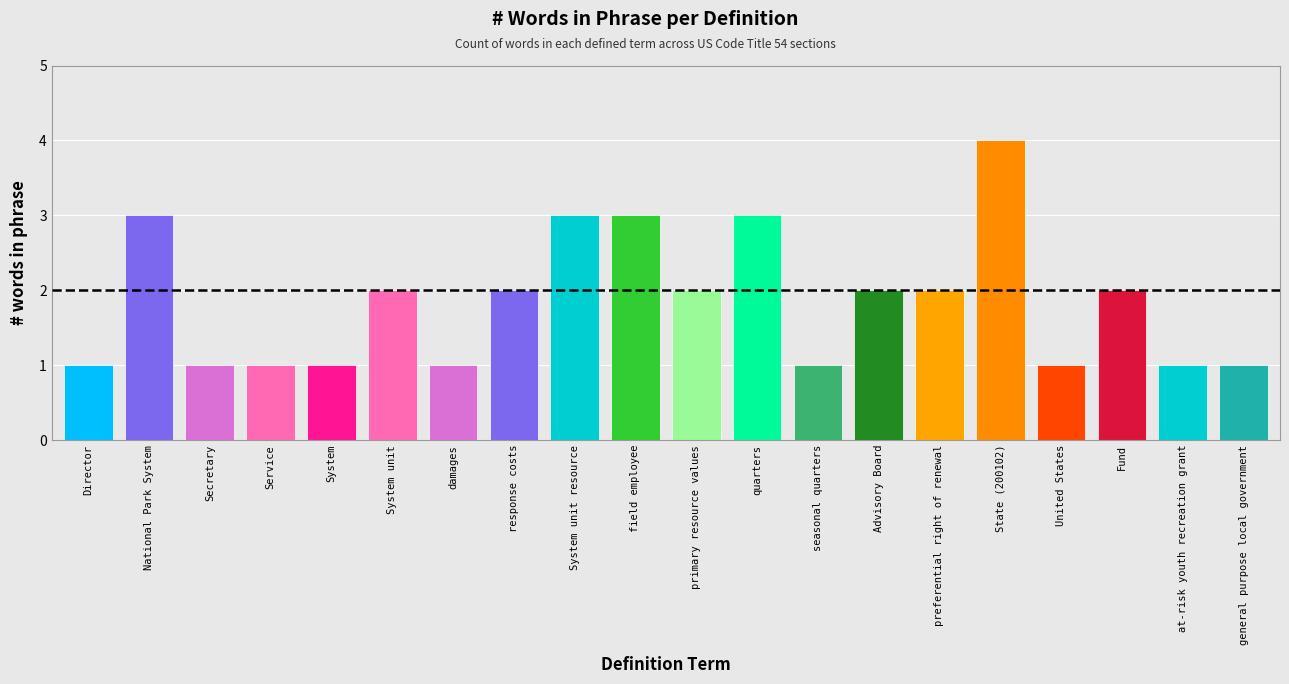

What is the average value?

2